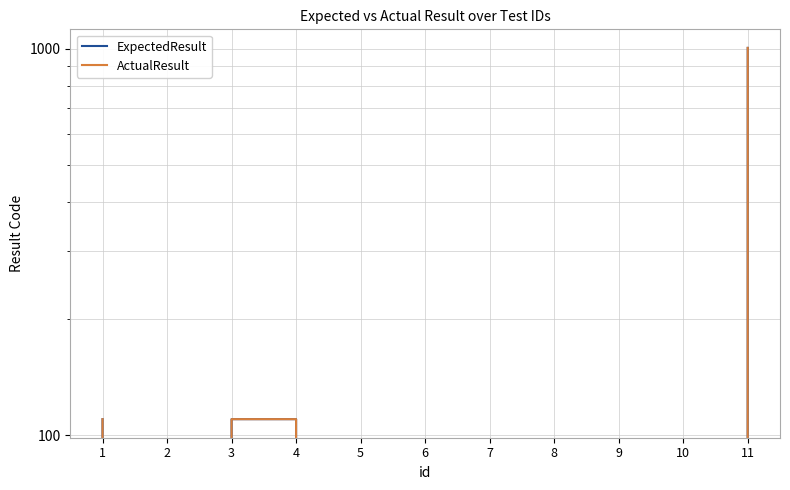

How many interior local valleys does the ExpectedResult series have?

1